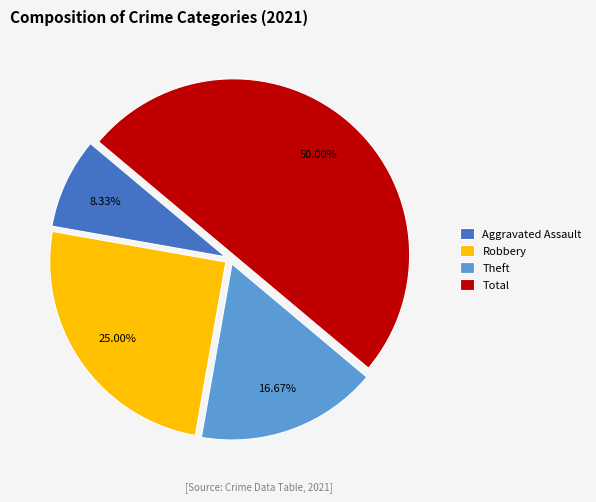

Rank the categories by value from highest to lowest.

Total, Robbery, Theft, Aggravated Assault